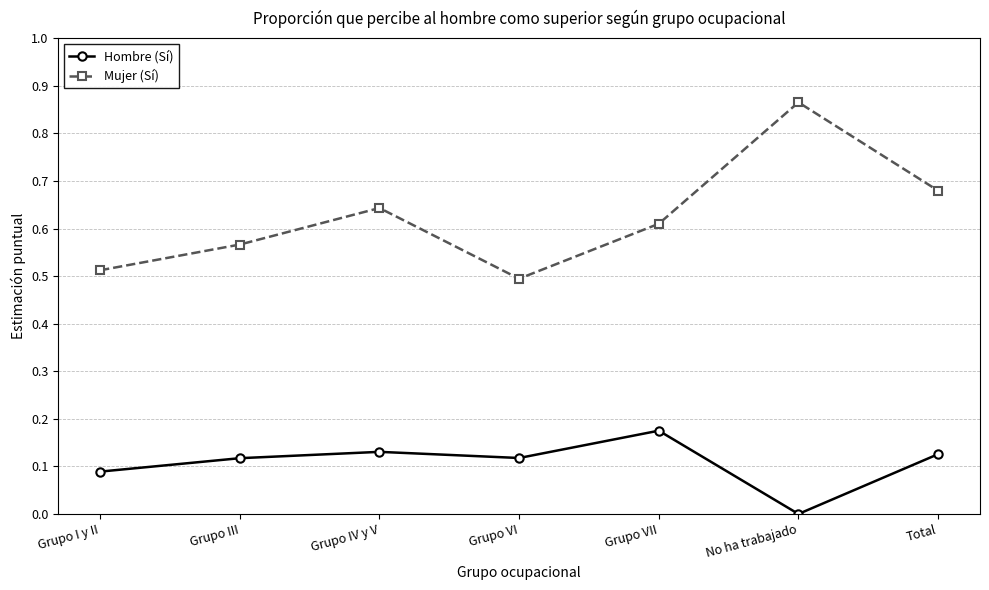

List the series in order of their overall mean, lowest first.

Hombre (Sí), Mujer (Sí)